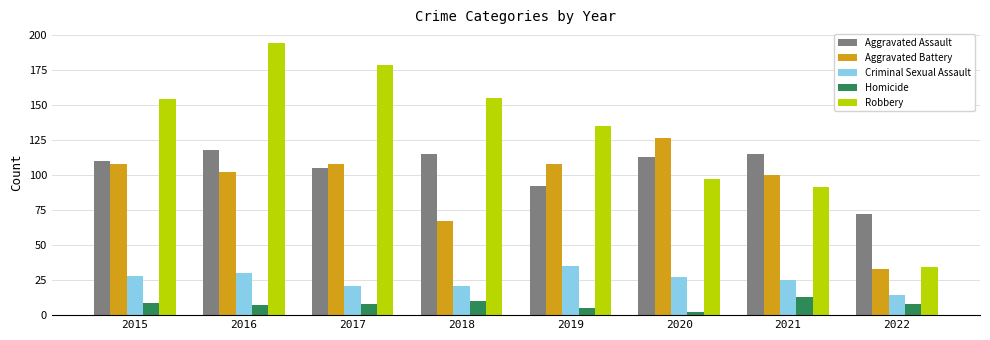

Read the Aggravated Battery value at 2016, to the nearest 10.

100